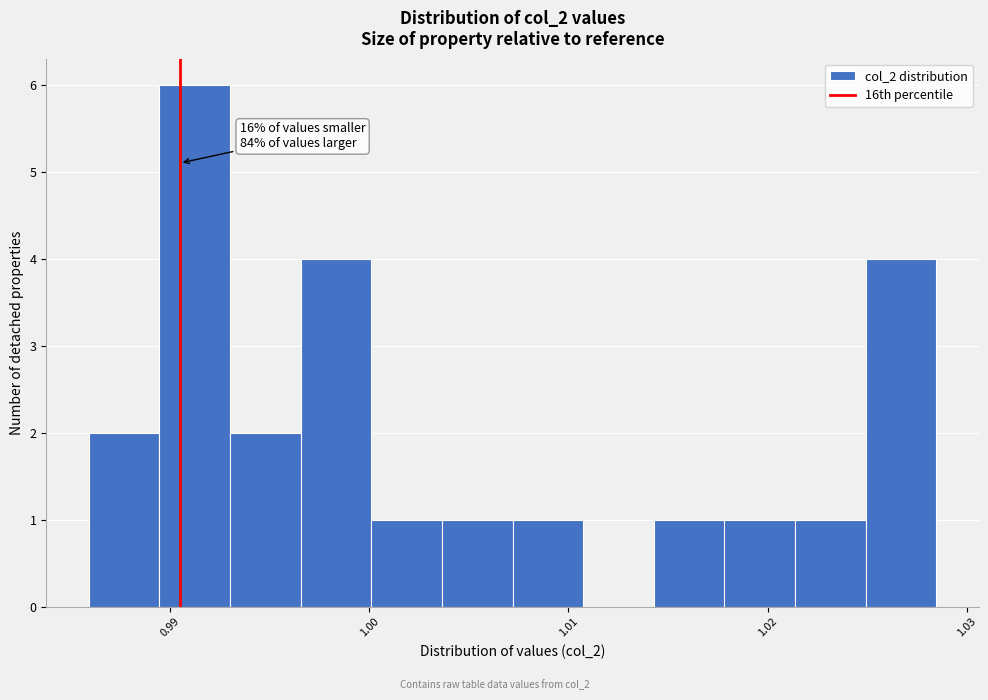

Read against the x-axis, roughly where is the centre of the tallest bar?

0.991